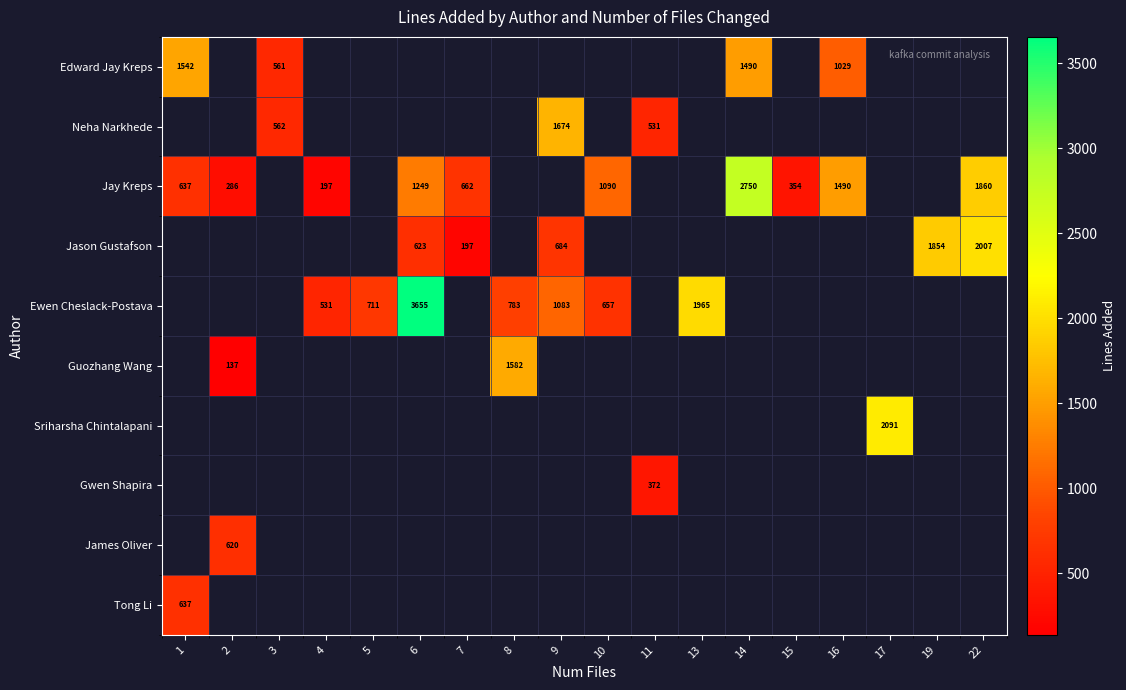

True or false: Neha Narkhede has a value of 531 at 11.

True